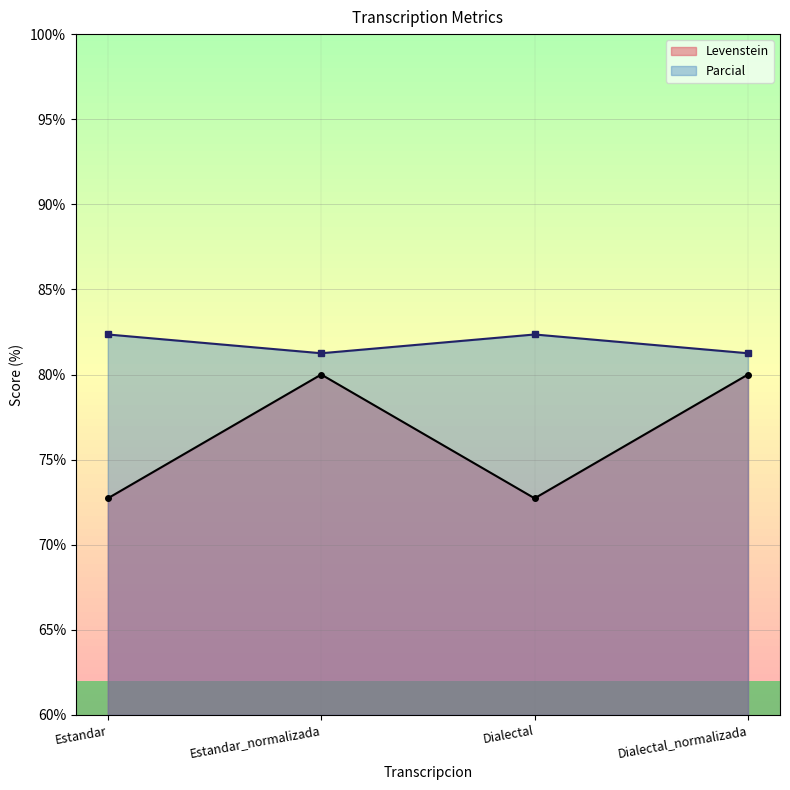

At which label does Parcial reach its minimum?

Estandar_normalizada